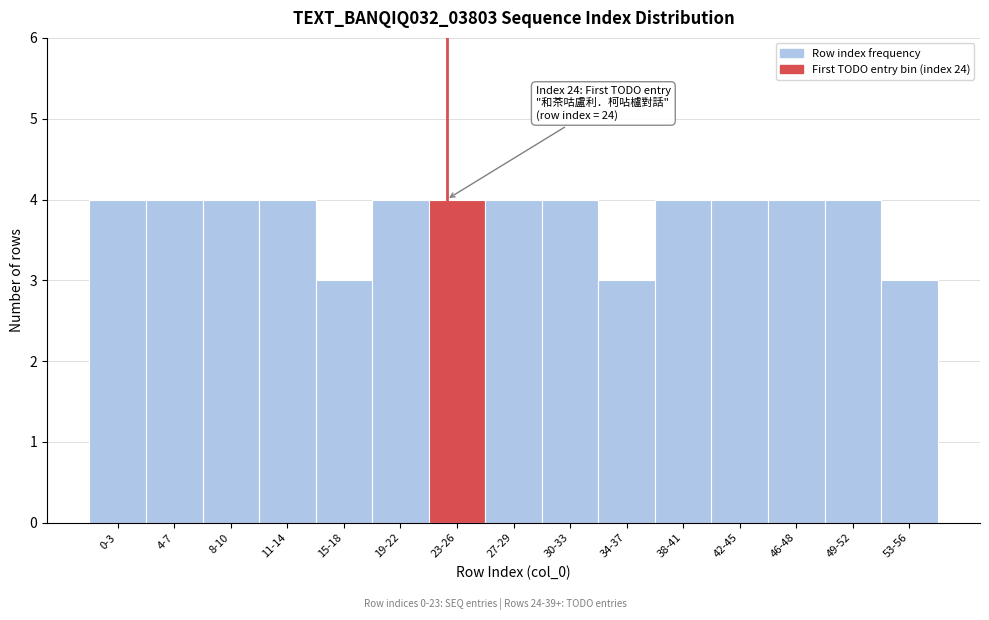

Reading left to right, transcribe all the data shown in this chart.

4	4	4	4	3	4	4	4	4	3	4	4	4	4	3